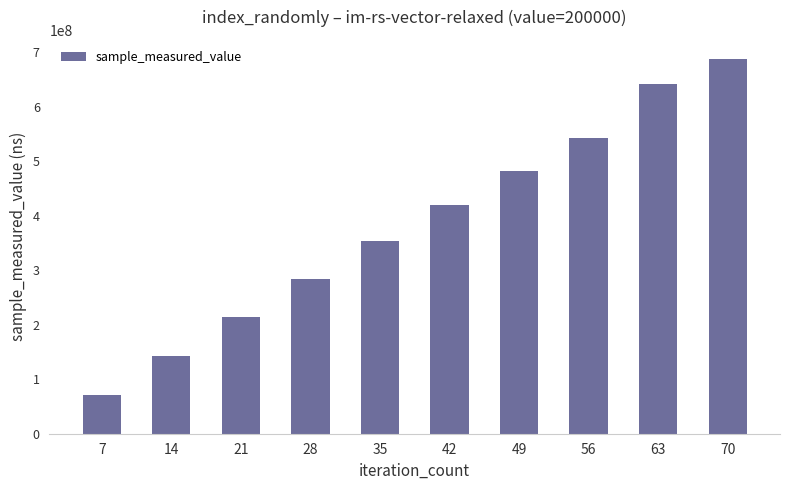

Rank the categories by value from highest to lowest.

70, 63, 56, 49, 42, 35, 28, 21, 14, 7